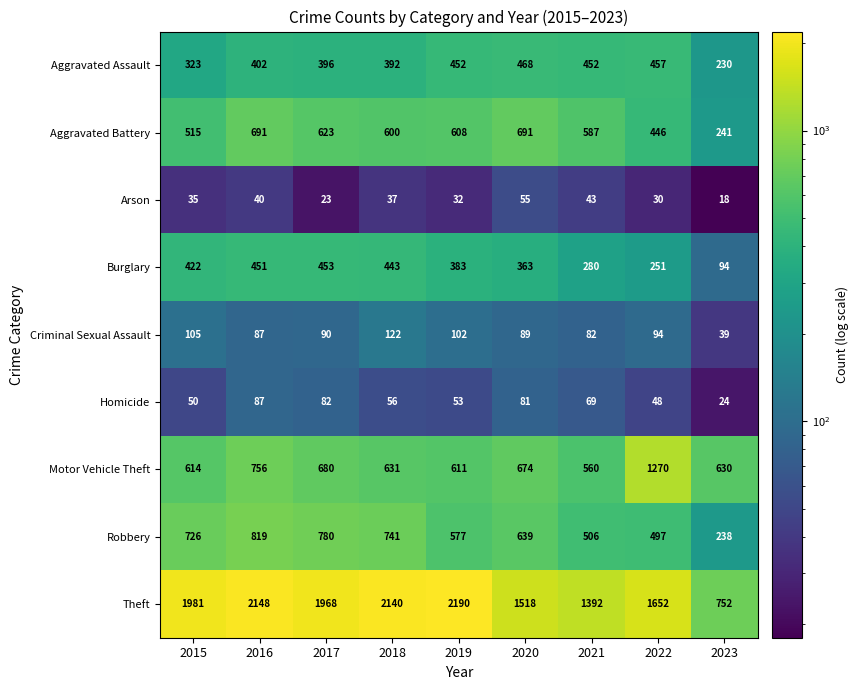

List the series in order of their peak value, lowest first.

Arson, Homicide, Criminal Sexual Assault, Burglary, Aggravated Assault, Aggravated Battery, Robbery, Motor Vehicle Theft, Theft